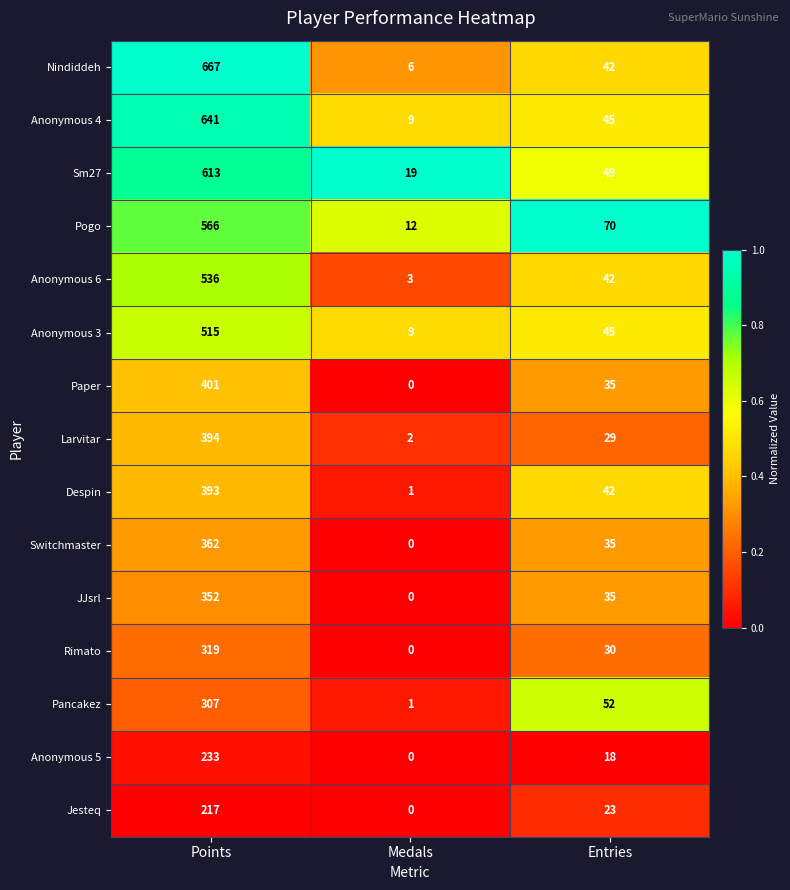

At which category is the sum across all series the highest?

Points